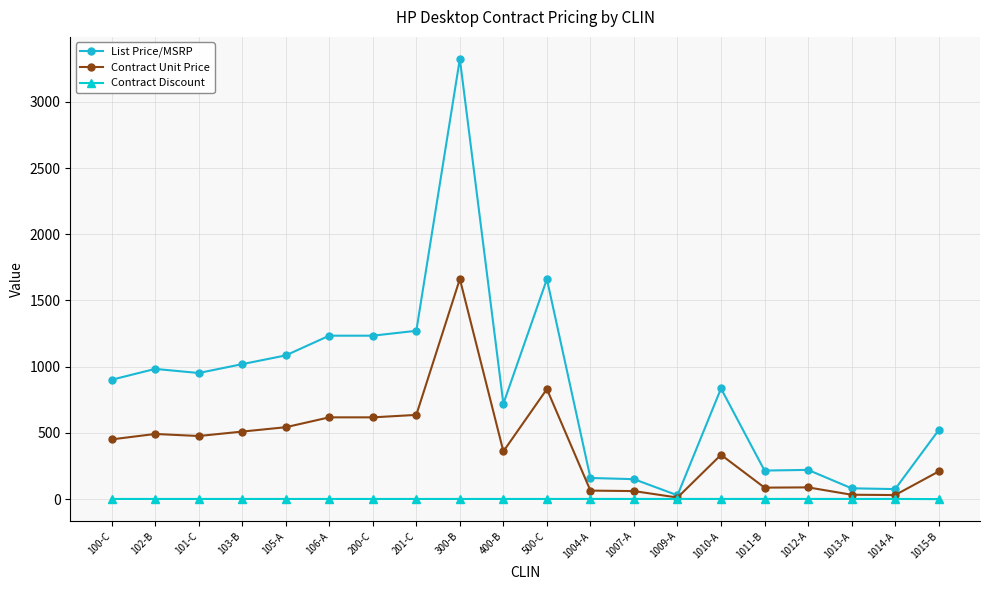

True or false: List Price/MSRP has more than 2 points higher than both neighbors.

True